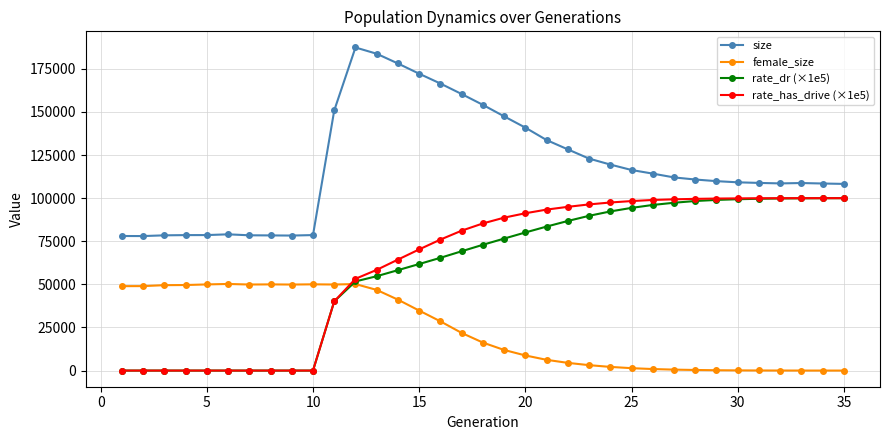

Which series has the largest total across all categories?

size